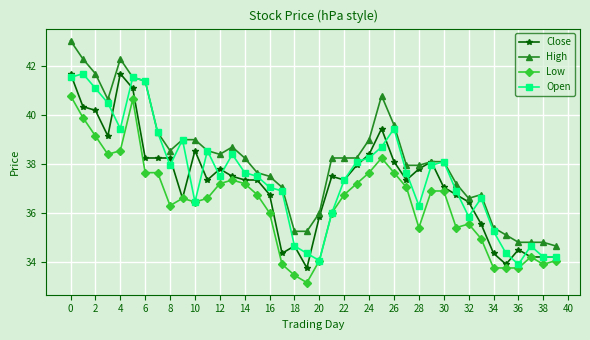

Which series has the widest spread of values?

High